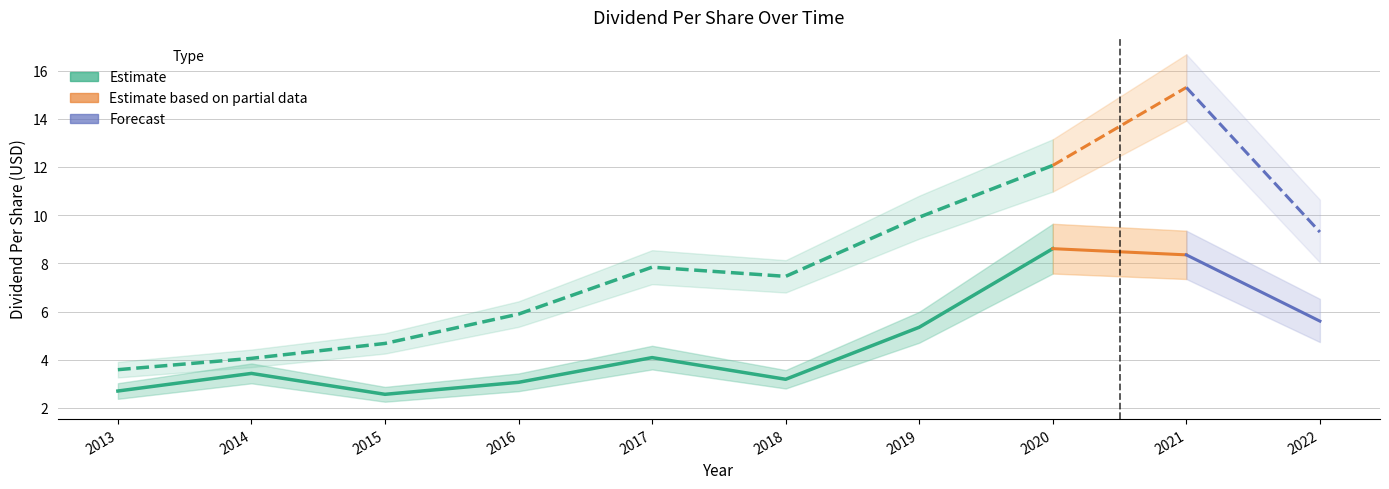

The value of MSFT at 2015 is 7.3. True or false?

False